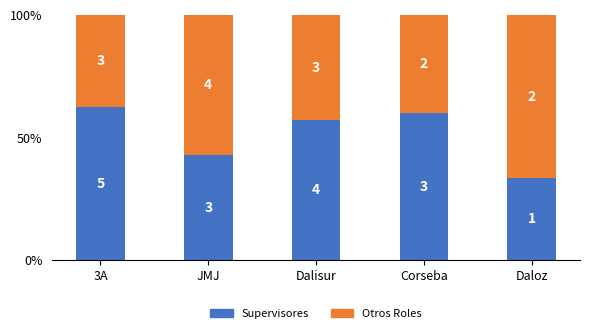

What is the minimum value for Supervisores?

0.3